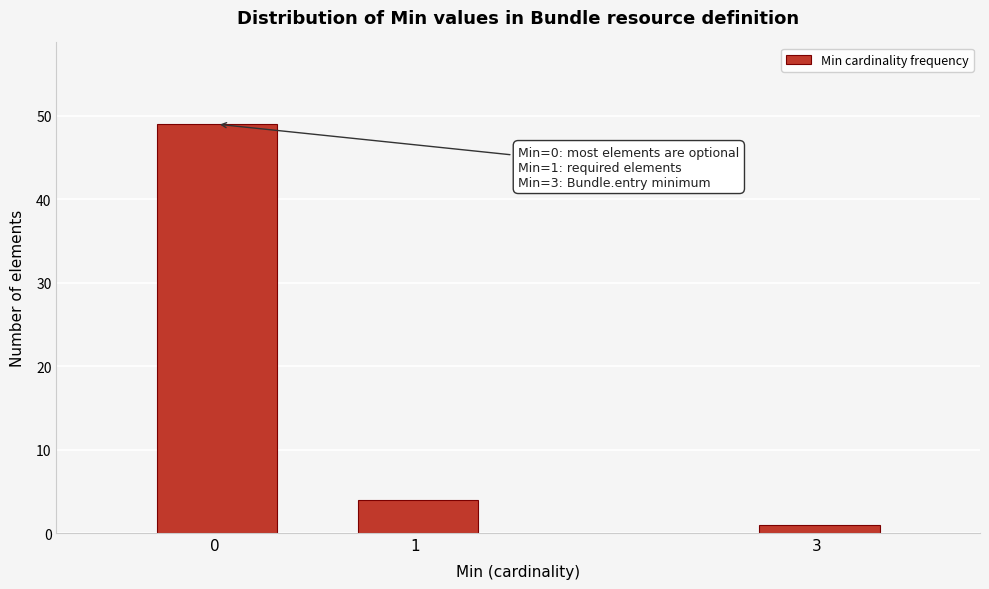

Reading left to right, transcribe all the data shown in this chart.

0 =49	1 =4	3 =1